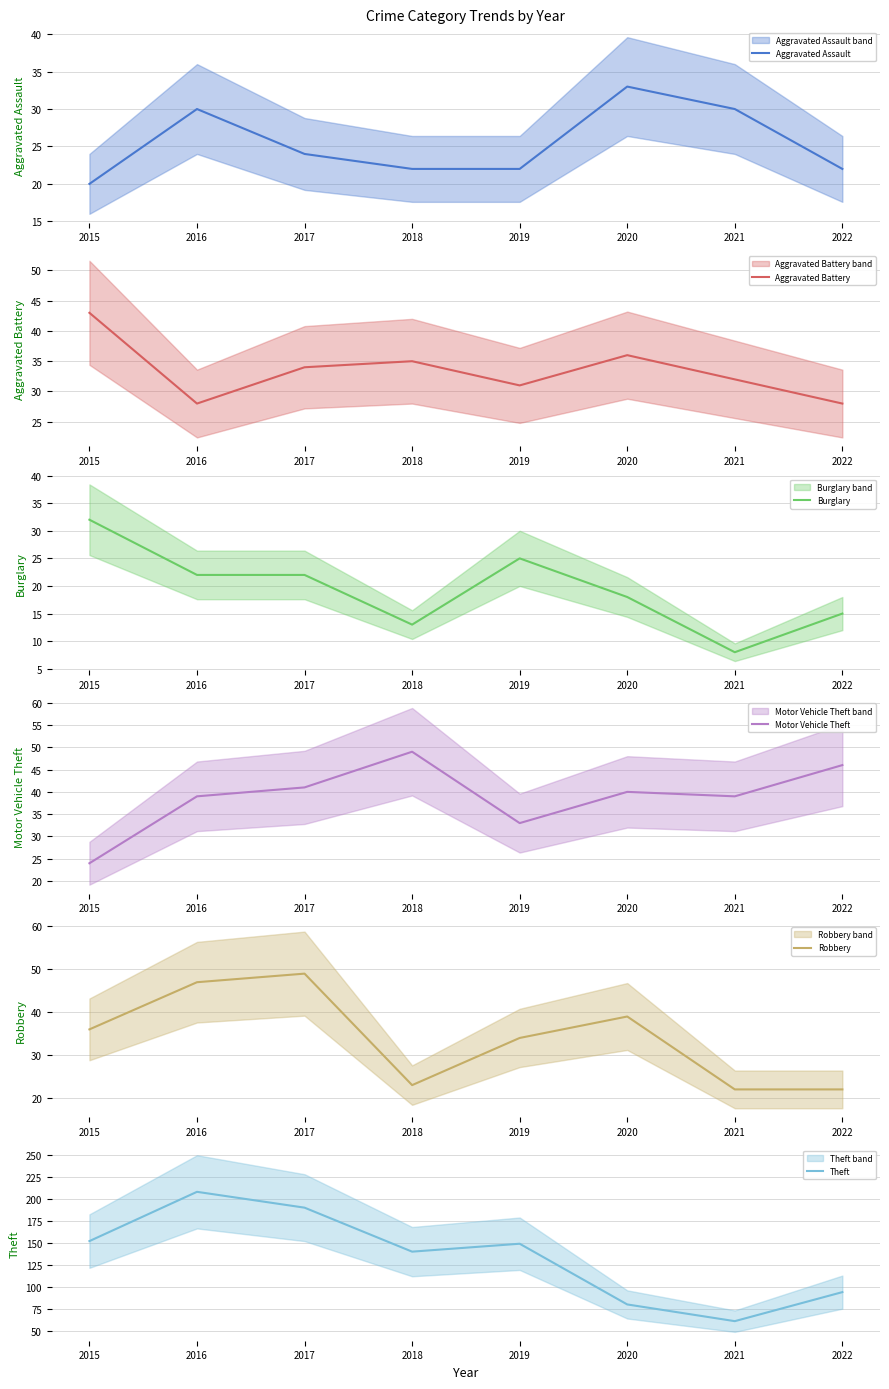

What is the average value of the Theft series?

134